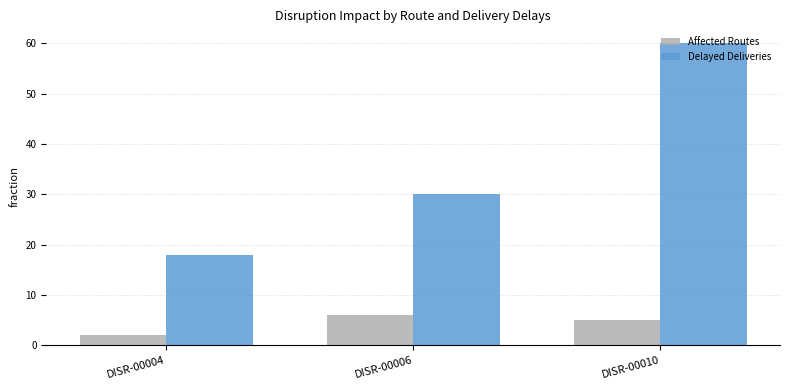

How many groups of bars are there?

3